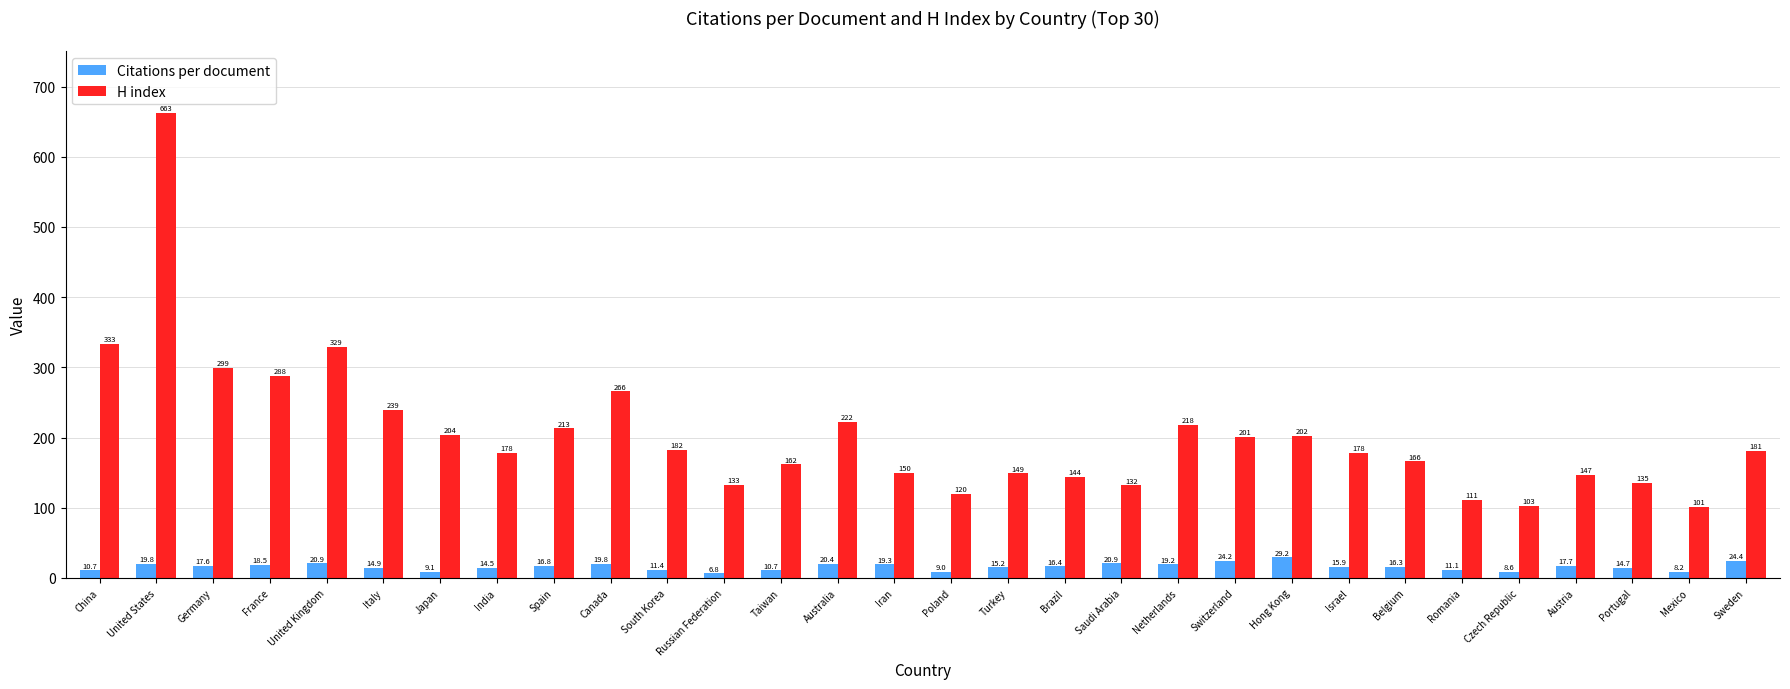

What position from the left is Czech Republic?

26